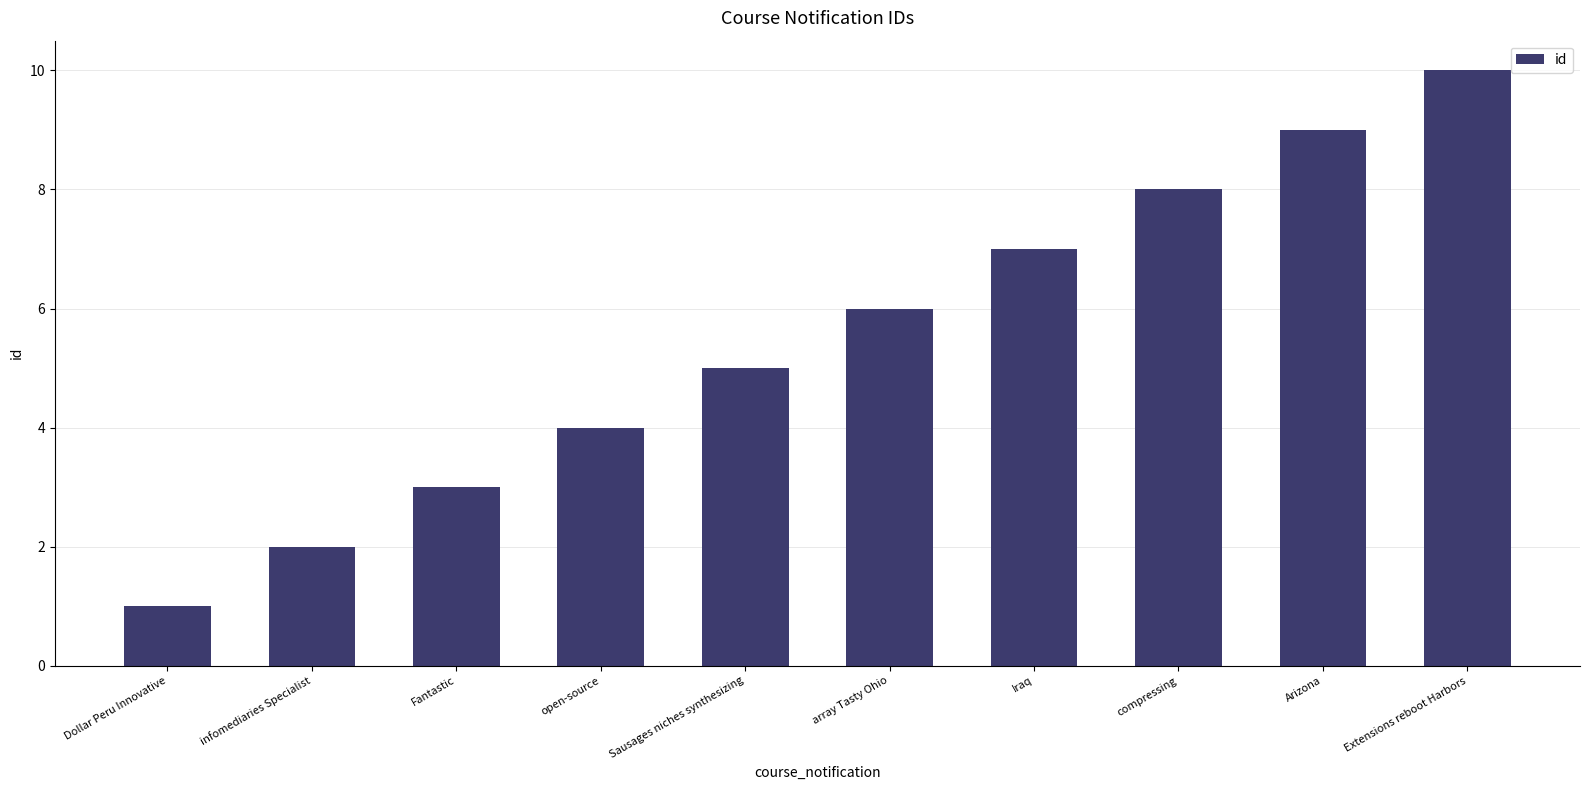

What is the change in value from compressing to Extensions reboot Harbors?

+2